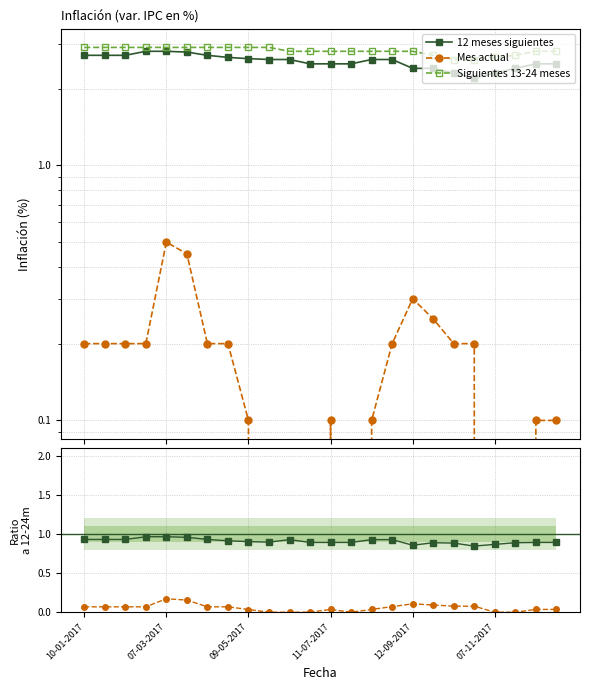

Reading right to left, what are all the values shown in this chart?

12 meses siguientes: 0.9	0.9	0.9	0.9	0.8	0.9	0.9	0.9	0.9	0.9	0.9	0.9	0.9	0.9	0.9	0.9	0.9	0.9	1.0	1.0	1.0	0.9	0.9	0.9
Mes actual: 0.0	0.0	0.0	0.0	0.1	0.1	0.1	0.1	0.1	0.0	0.0	0.0	0.0	0.0	0.0	0.0	0.1	0.1	0.2	0.2	0.1	0.1	0.1	0.1
Siguientes 13-24 meses: 2.8	2.8	2.7	2.6	2.6	2.6	2.7	2.8	2.8	2.8	2.8	2.8	2.8	2.8	2.9	2.9	2.9	2.9	2.9	2.9	2.9	2.9	2.9	2.9